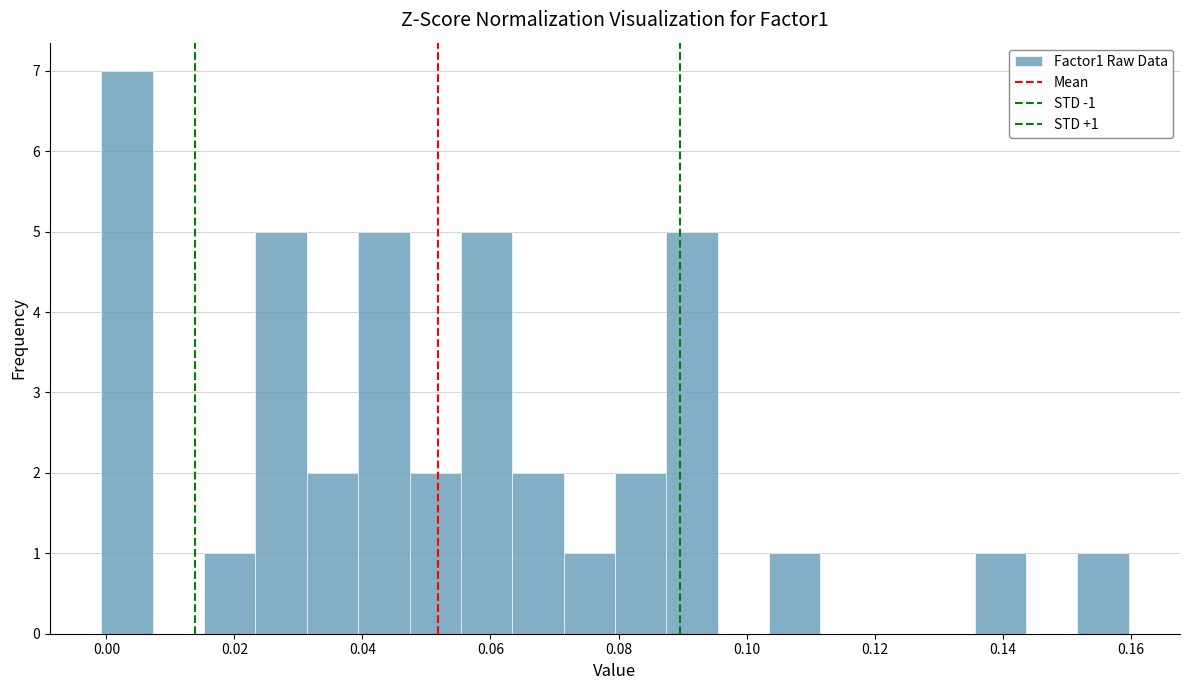

Over which range of the x-axis is the bar tallest?

0.000 to 0.008